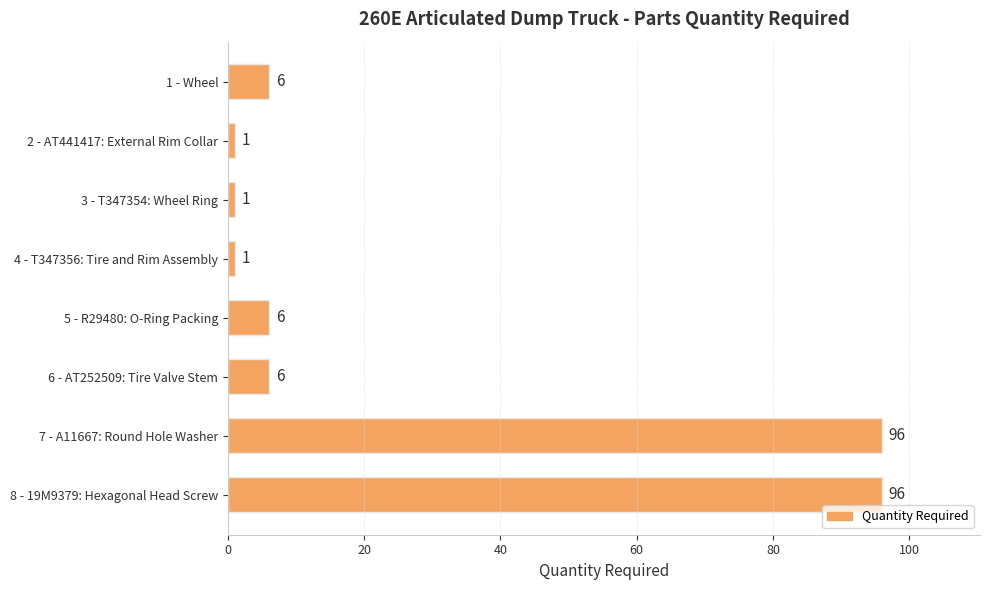

Is it true that the value at 7 - A11667: Round Hole Washer is 96?

True